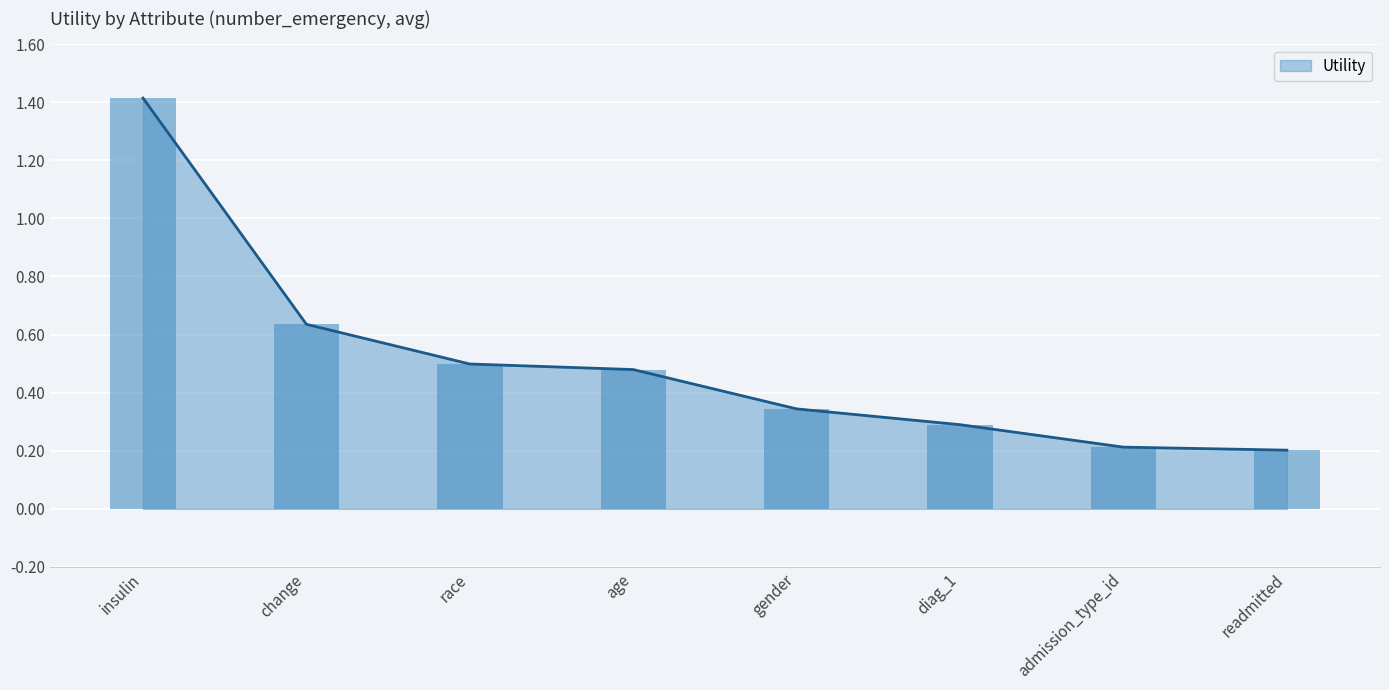

What is the value of the 1st bar from the left?

1.4